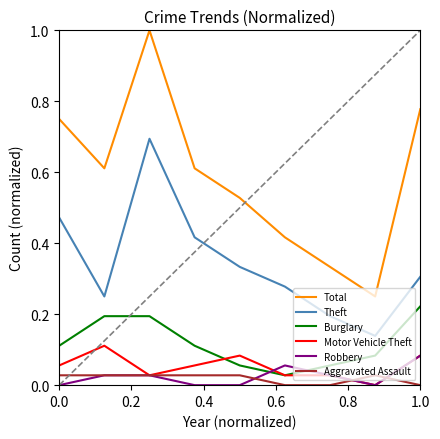

True or false: Aggravated Assault and Total intersect in this chart.

False